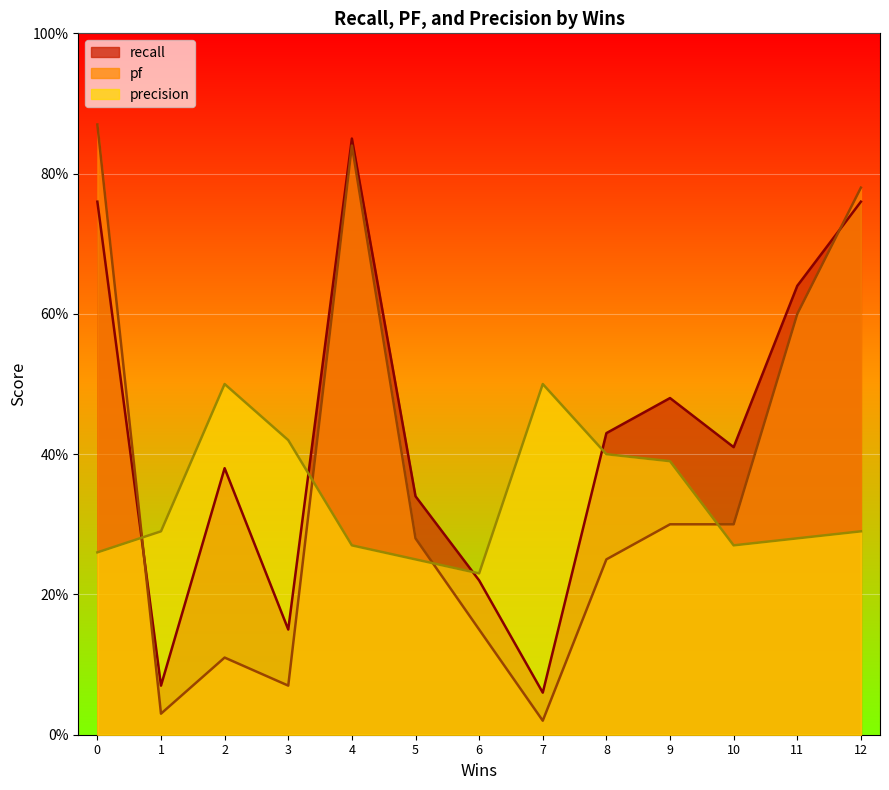

Which series has the widest spread of values?

pf